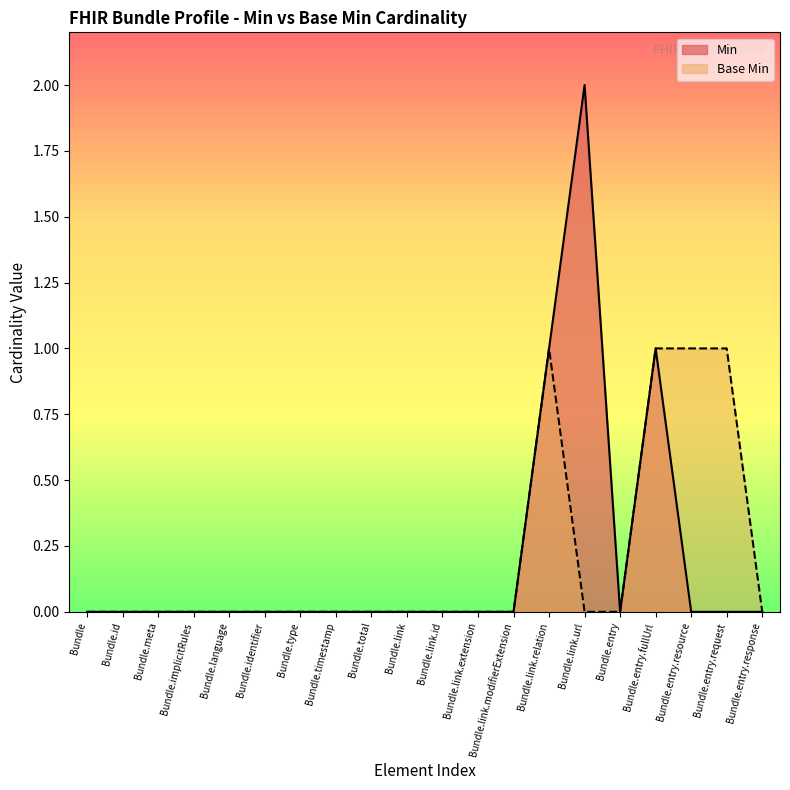

Reading left to right, what are all the values shown in this chart?

Min: 0	0	0	0	0	0	0	0	0	0	0	0	0	1	2	0	1	0	0	0
Base Min: 0	0	0	0	0	0	0	0	0	0	0	0	0	1	0	0	1	1	1	0